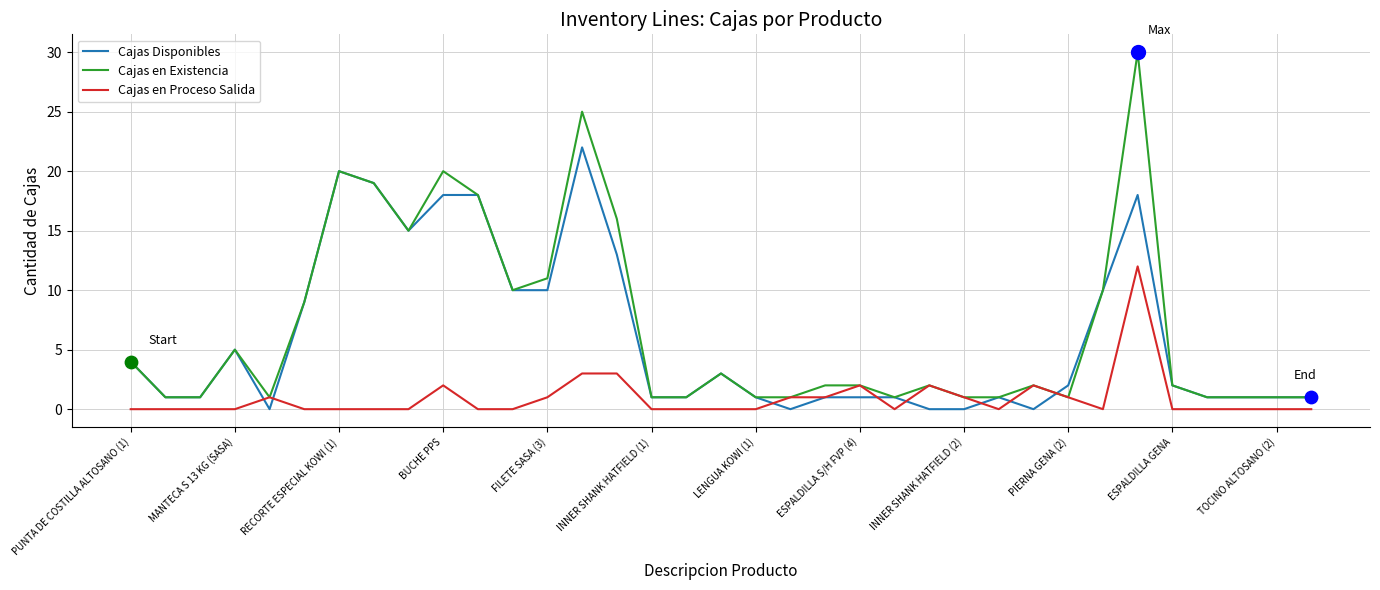

Which series has the largest range (max minus min)?

Cajas en Existencia